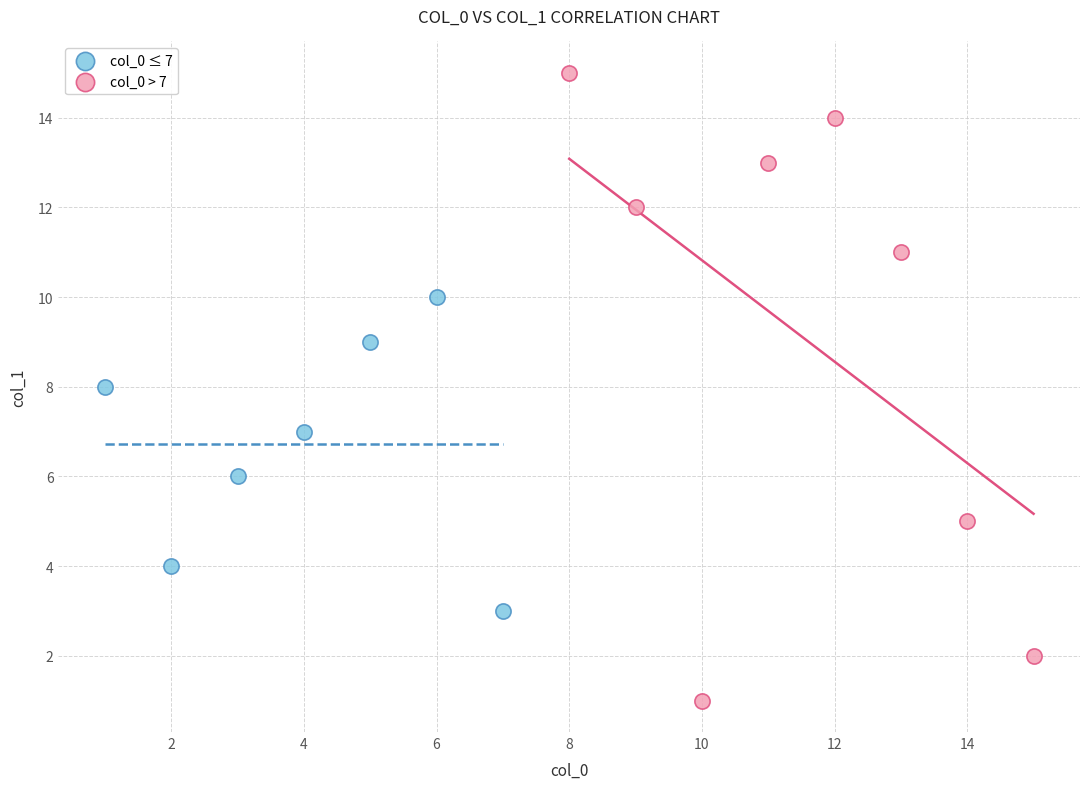

What are all the series names shown in the legend?

col_0 ≤ 7, col_0 > 7